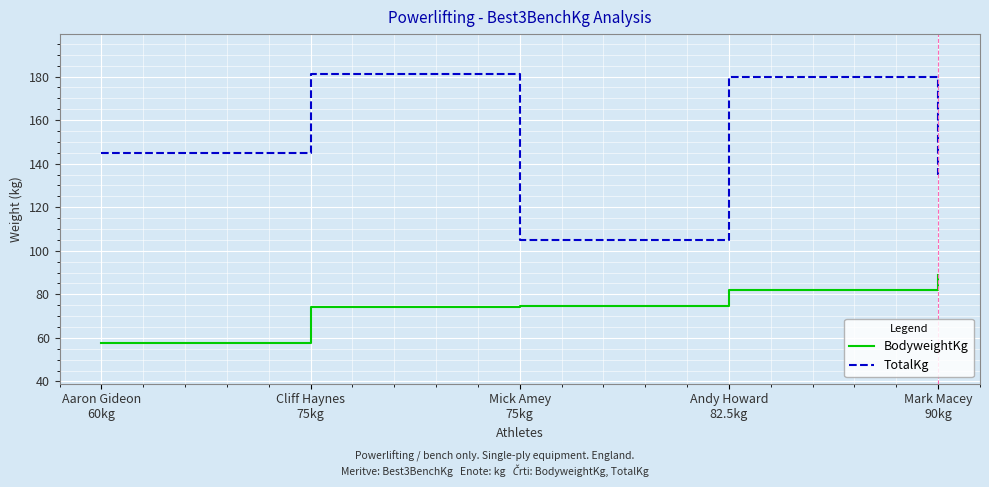

Read the TotalKg value at Aaron Gideon
60kg.

145.0